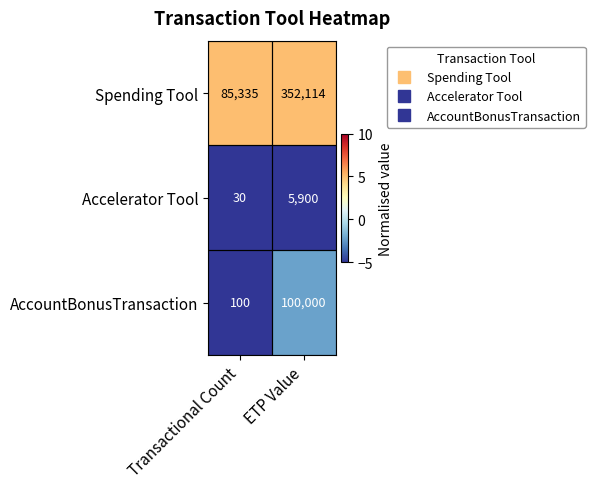

Where is AccountBonusTransaction nearest to the value 50050?

Transactional Count